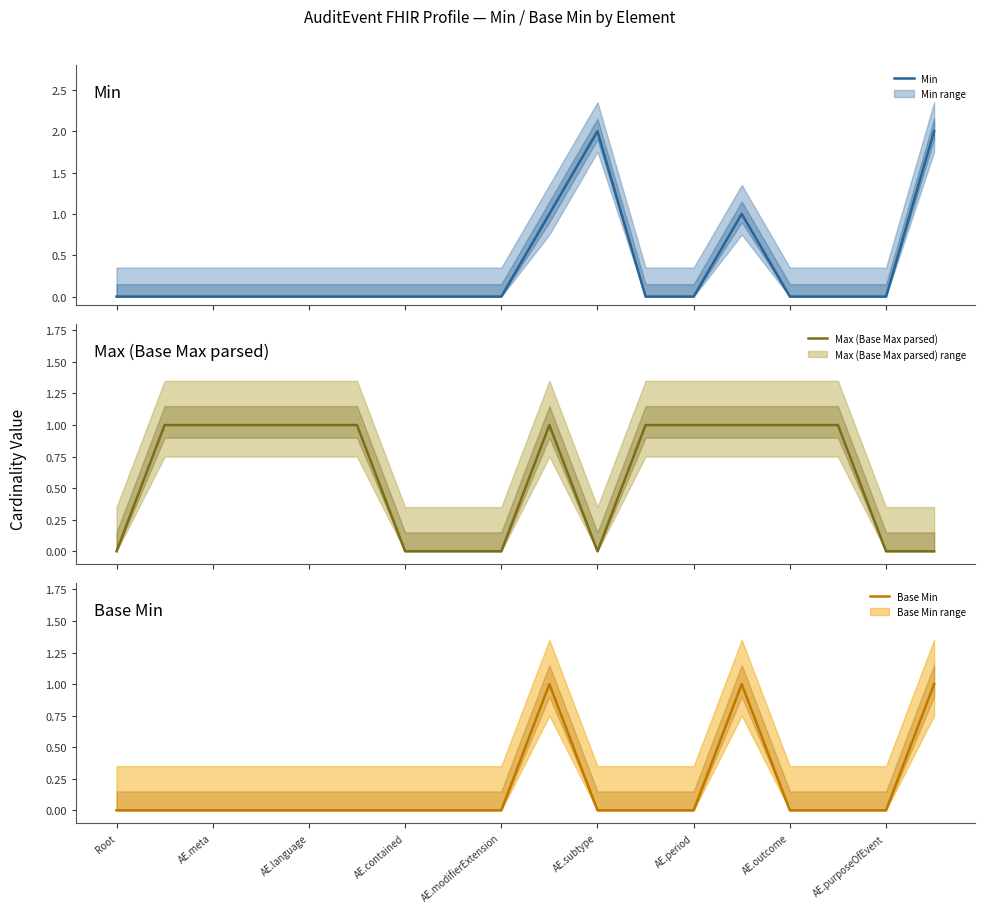

Does the chart display data point markers on the line(s)?

No